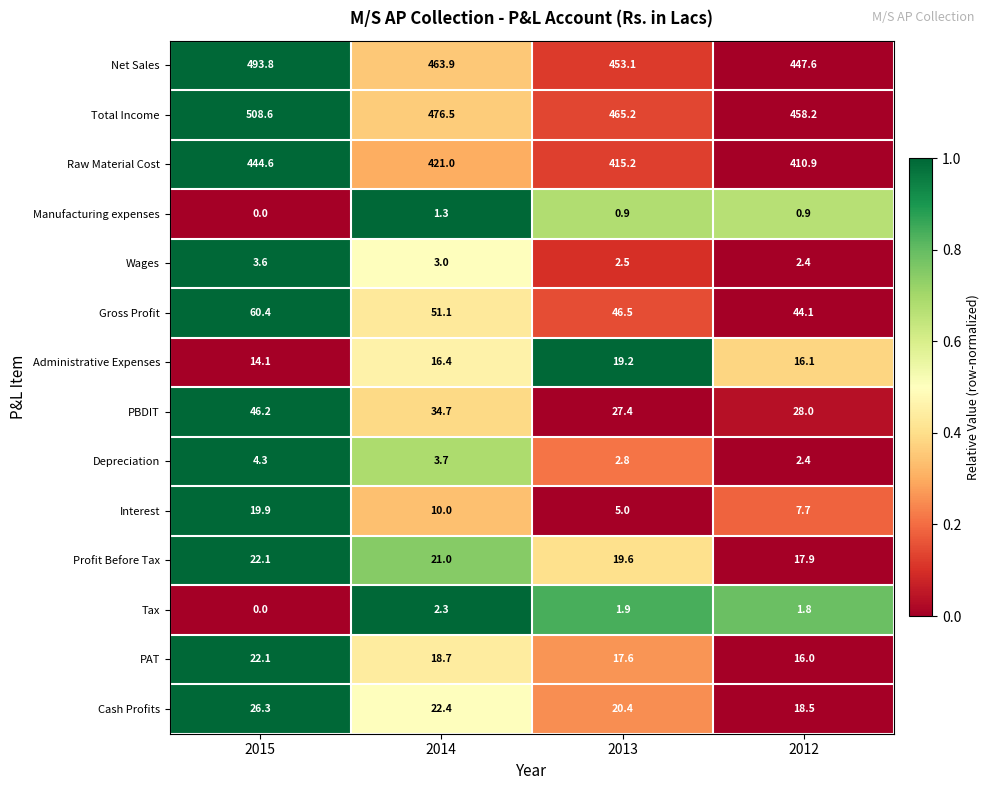

True or false: PBDIT has a value of 34.7 at 2014.

True